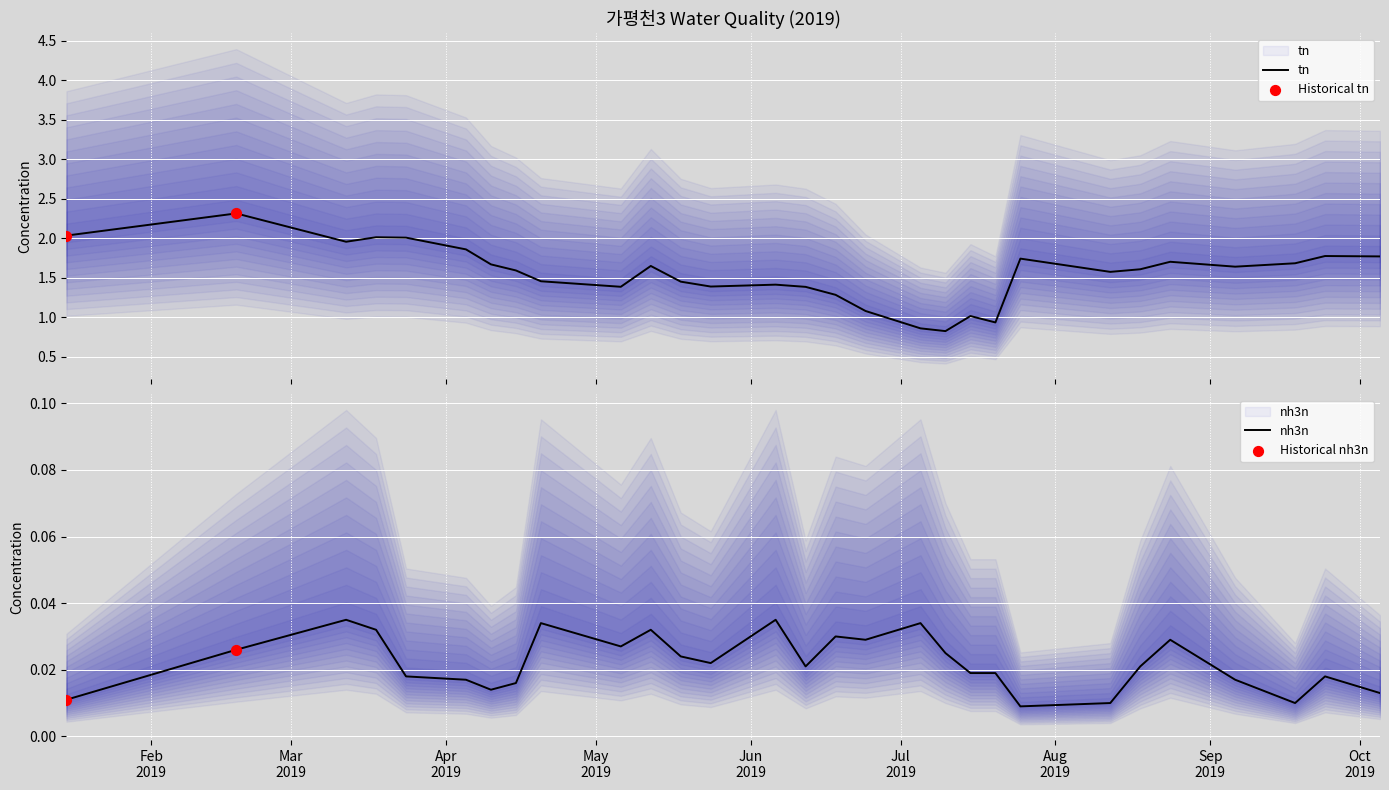

Which series reaches the minimum Y coordinate?

nh3n